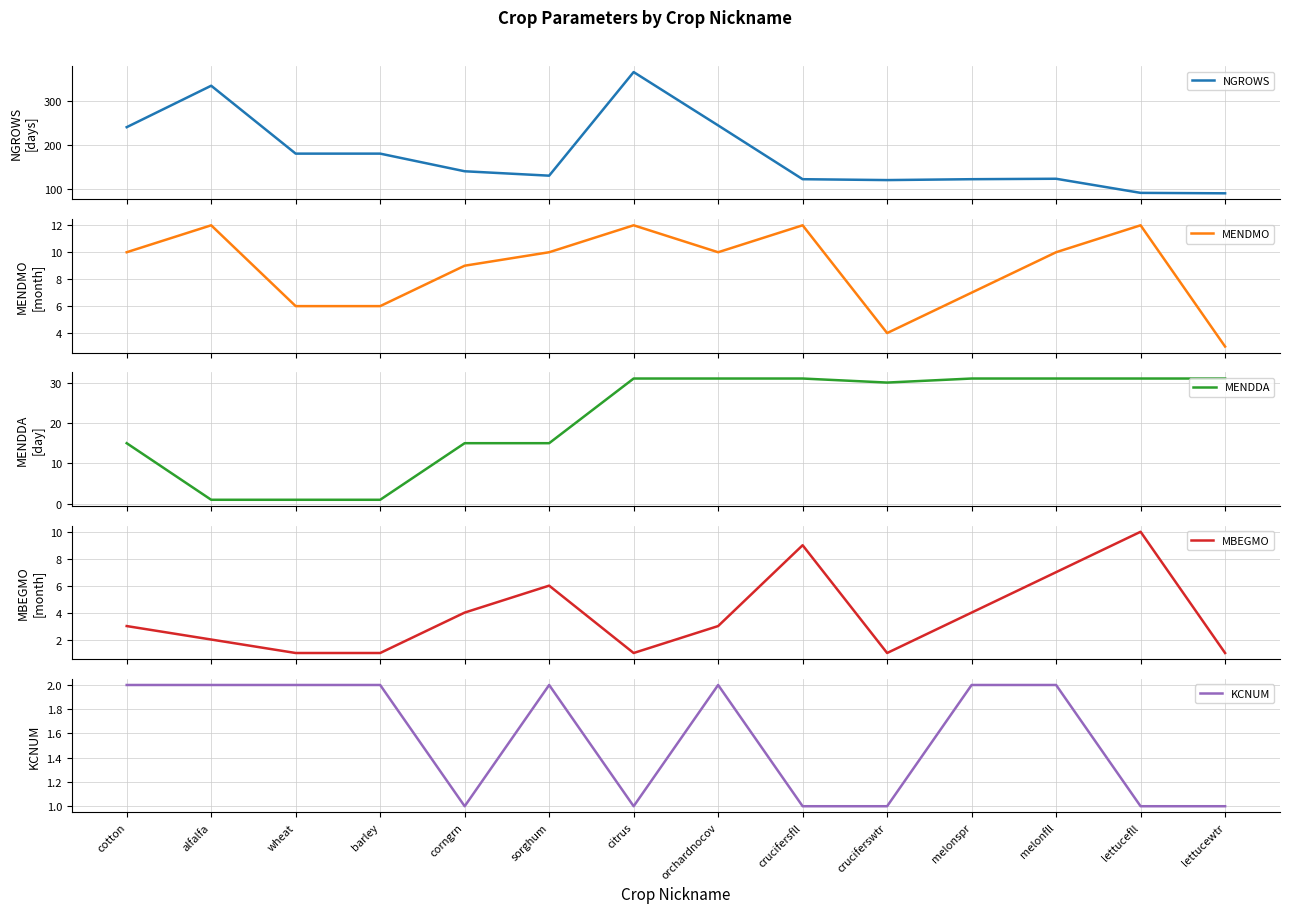

Which has a higher value, melonfll or corngrn?

corngrn